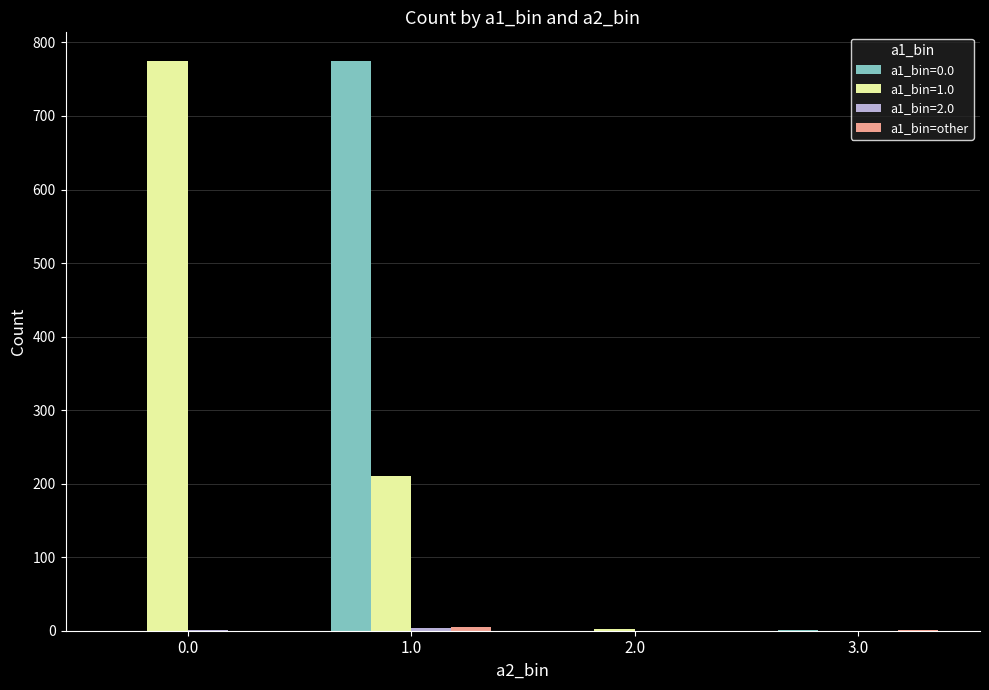

Count the number of data series in this chart.

4